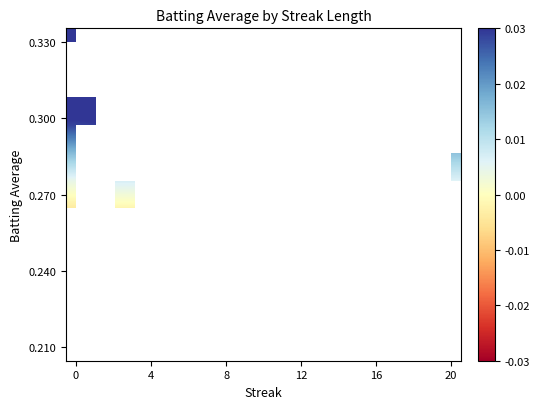

How many categories are shown in the chart?

20